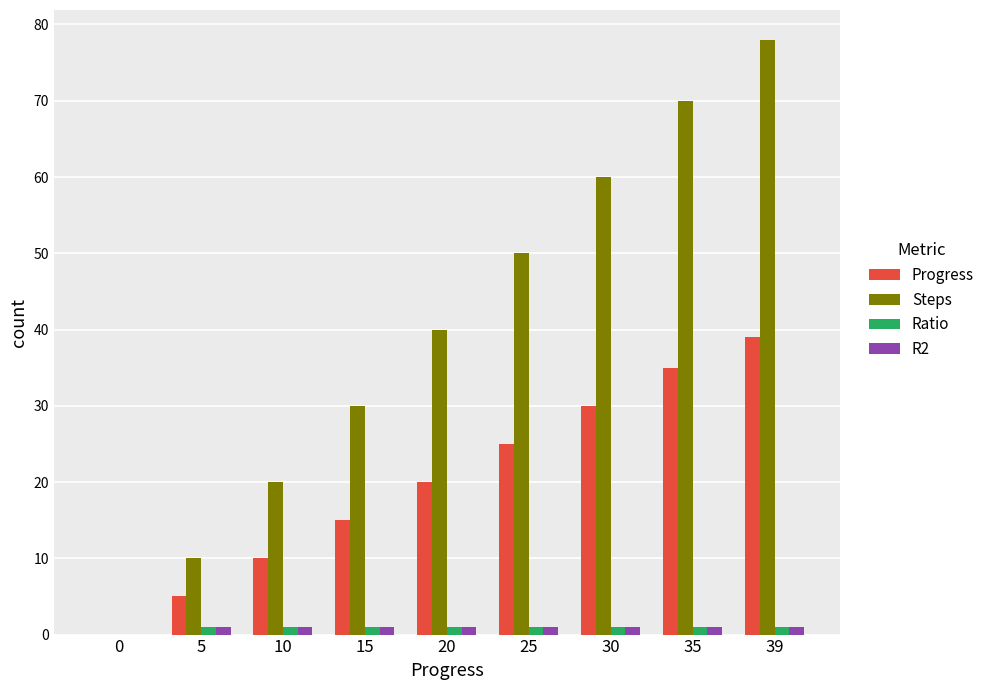

Which series has the widest spread of values?

Steps